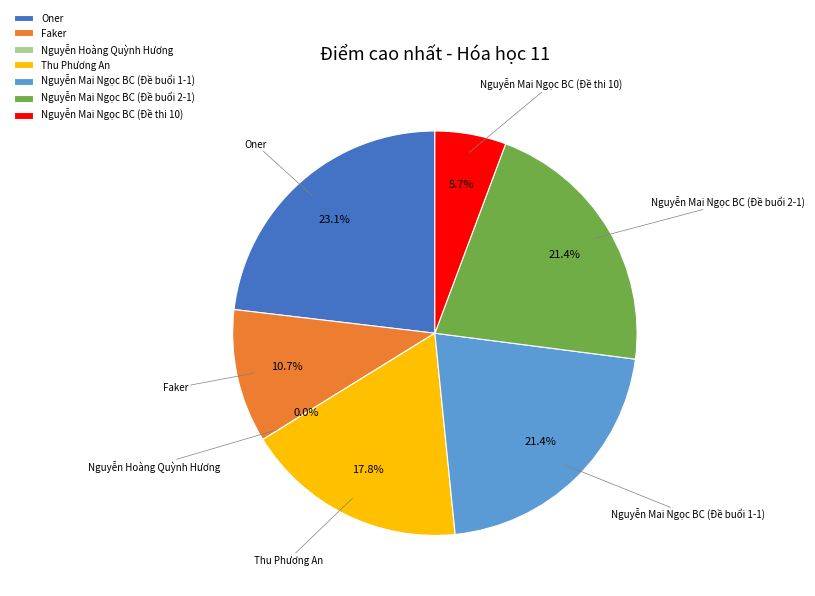

Count the number of slices in the pie.

7